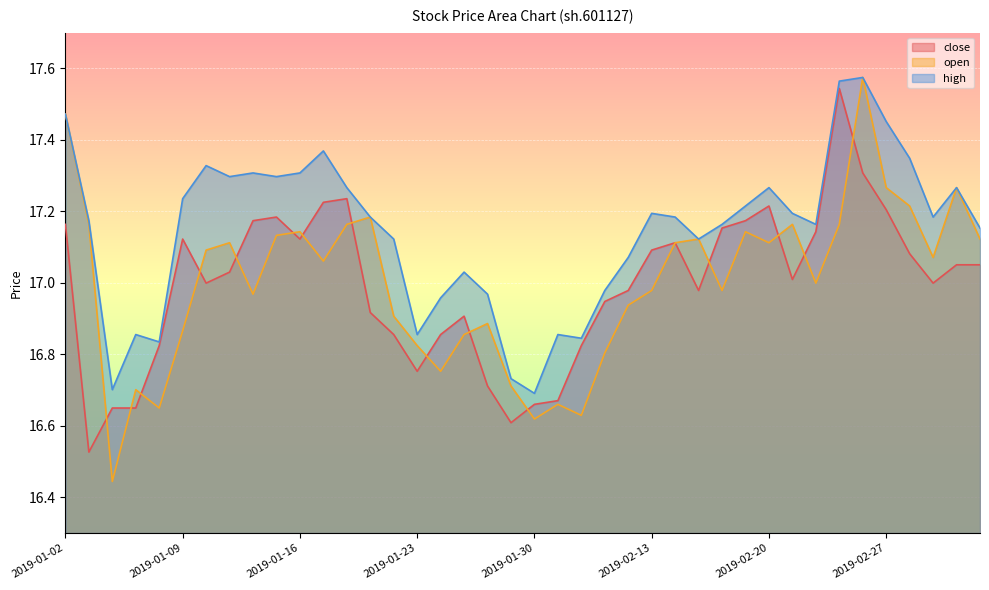

True or false: high and open cross at least once.

False